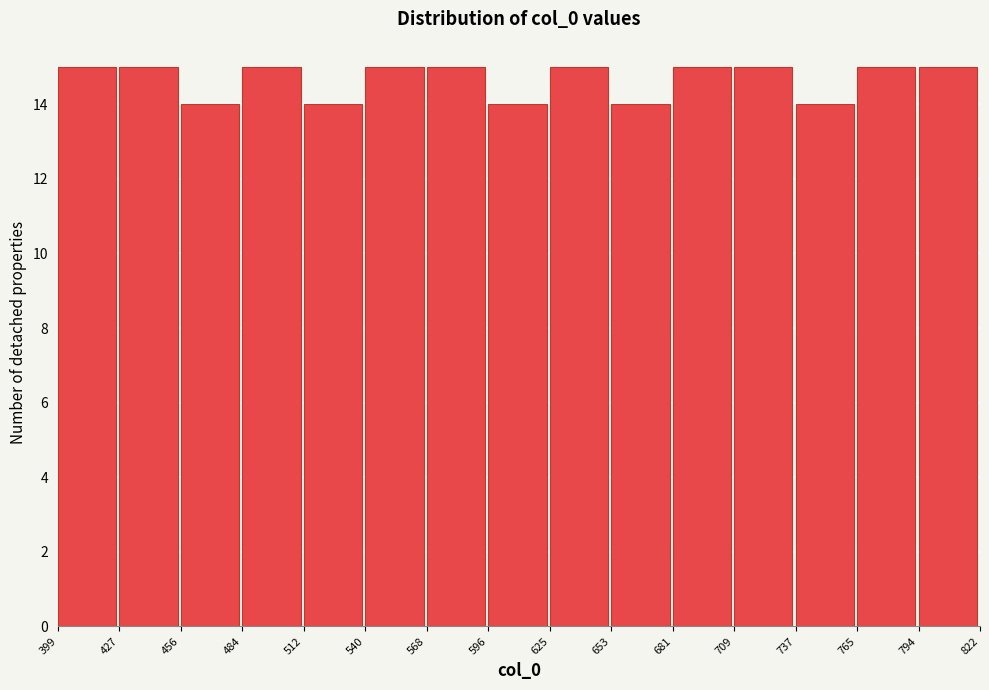

Reading left to right, transcribe this chart: for each bar, give the range it covers on the x-axis and its height. The values are not printed on the chart, so give them approximately, as read against the axis.

399 to 427: 15
427 to 456: 15
456 to 484: 14
484 to 512: 15
512 to 540: 14
540 to 568: 15
568 to 596: 15
596 to 625: 14
625 to 653: 15
653 to 681: 14
681 to 709: 15
709 to 737: 15
737 to 765: 14
765 to 794: 15
794 to 822: 15